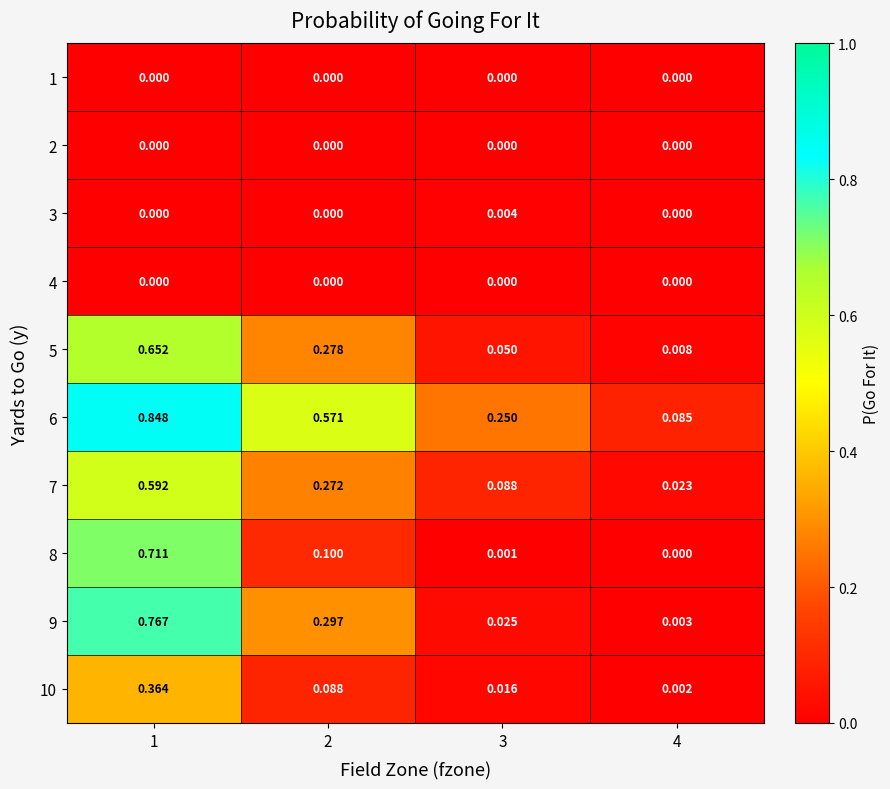

Is the value of 10 at 3 greater than the value of 6 at 3?

No